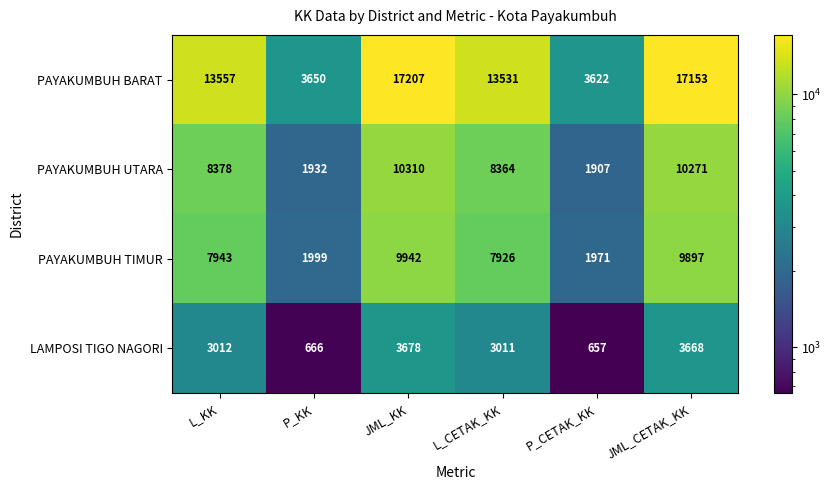

Which series has the widest spread of values?

PAYAKUMBUH BARAT